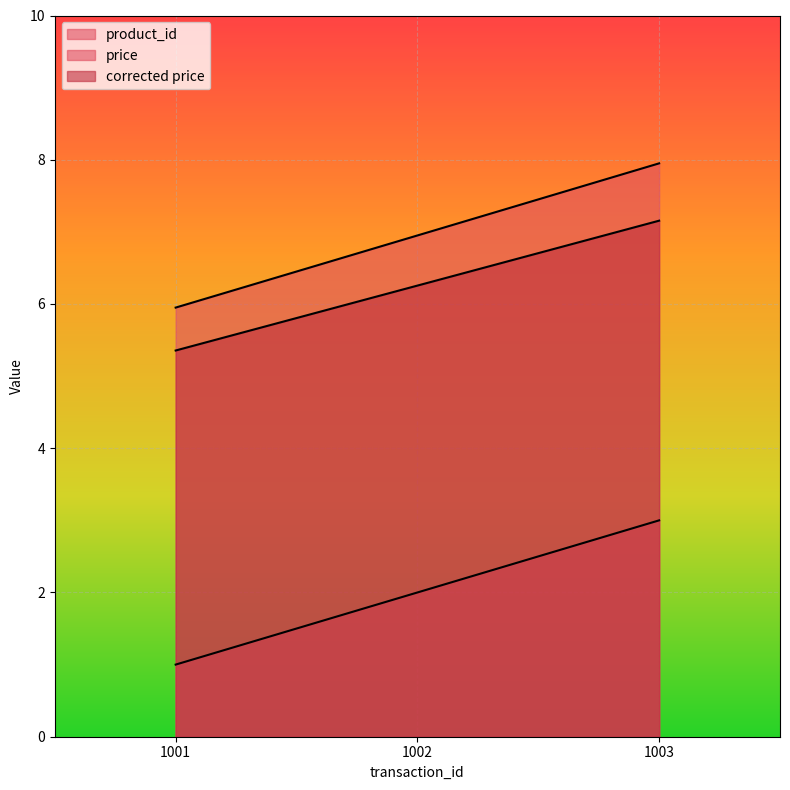

At which category is the sum across all series the highest?

1003